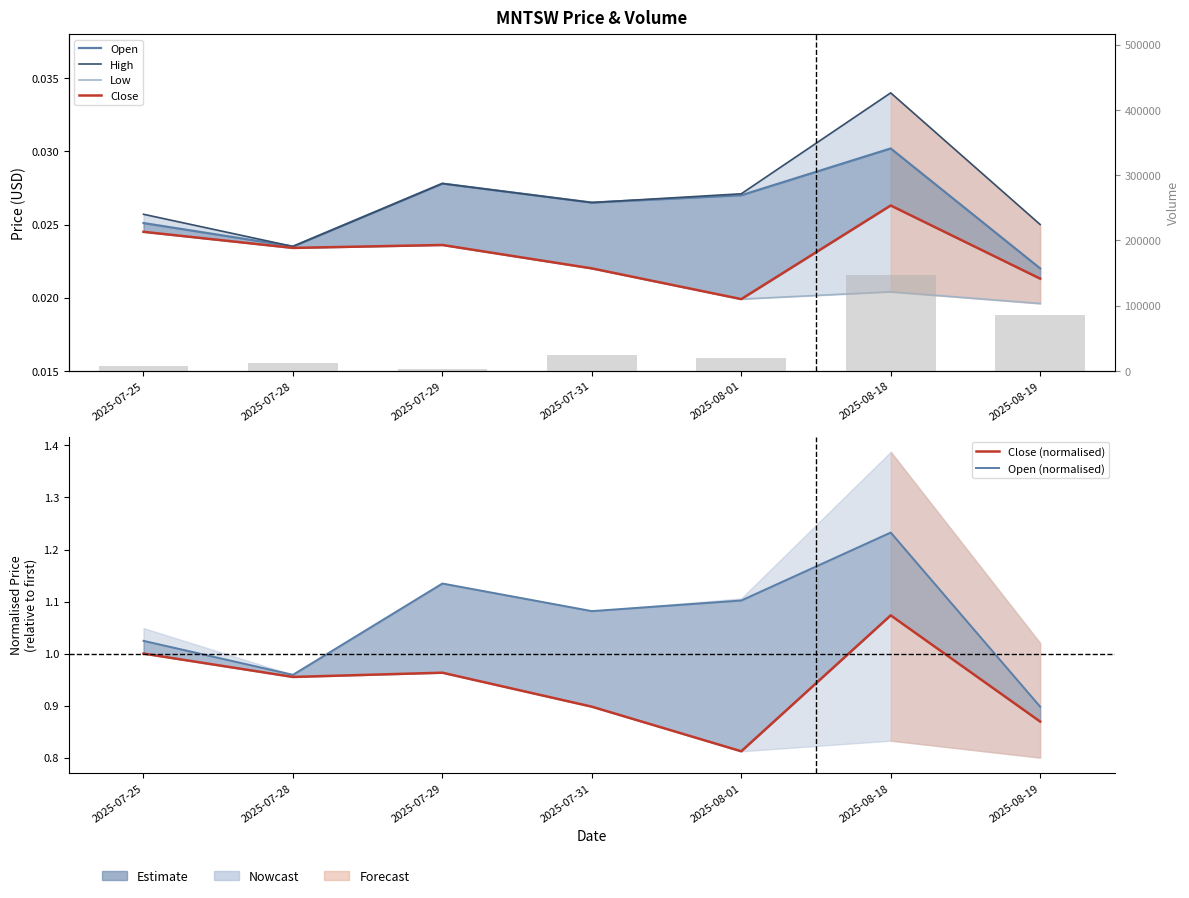

Which series has the largest total across all categories?

Open (normalised)